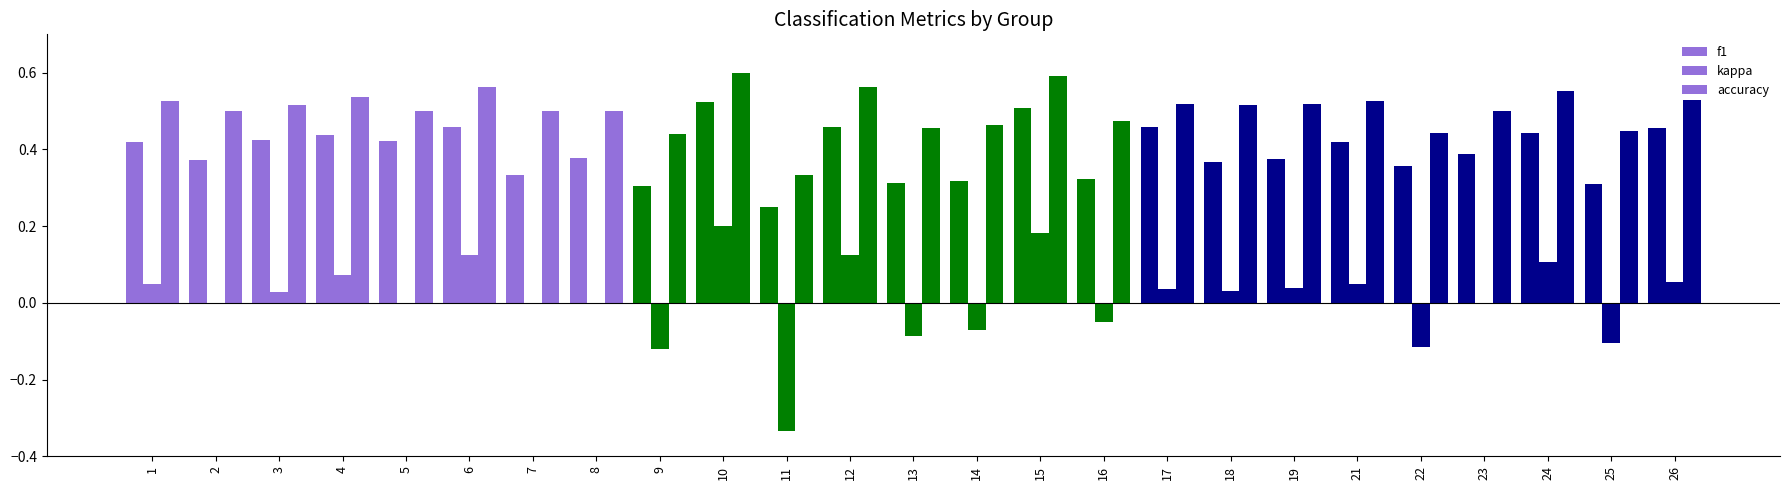

Which label corresponds to the smallest value in the chart?

11